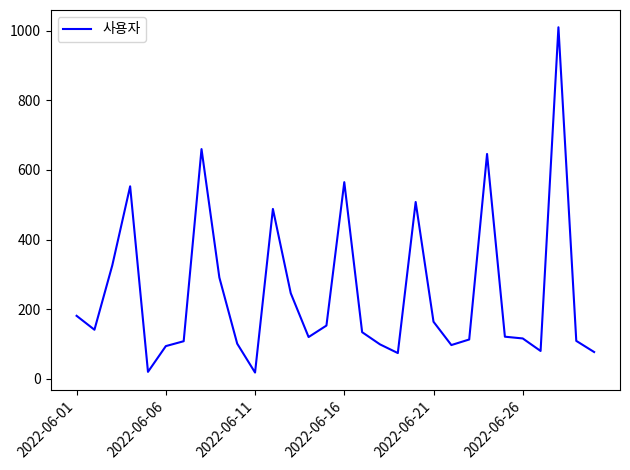

What is the greatest value displayed?

1010